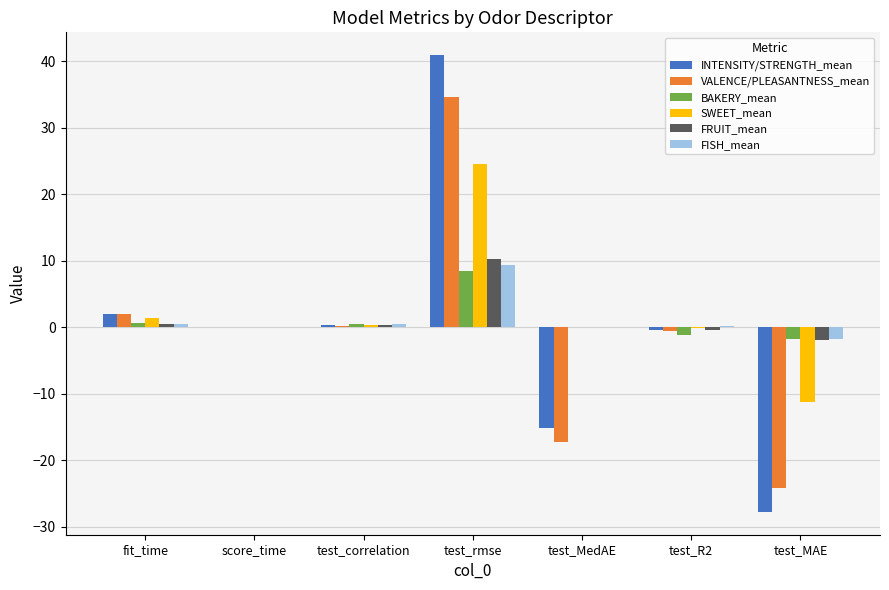

At which label is VALENCE/PLEASANTNESS_mean closest to 5?

fit_time